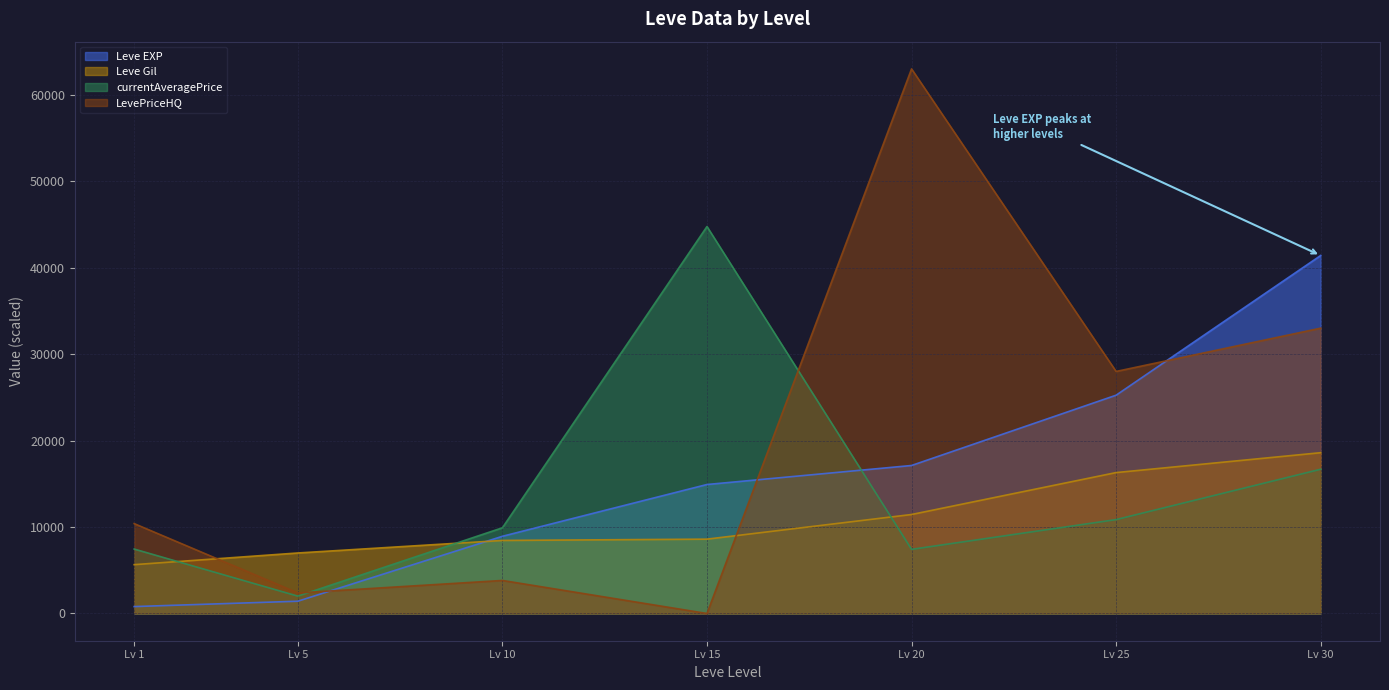

At which label does LevePriceHQ reach its minimum?

Lv 15